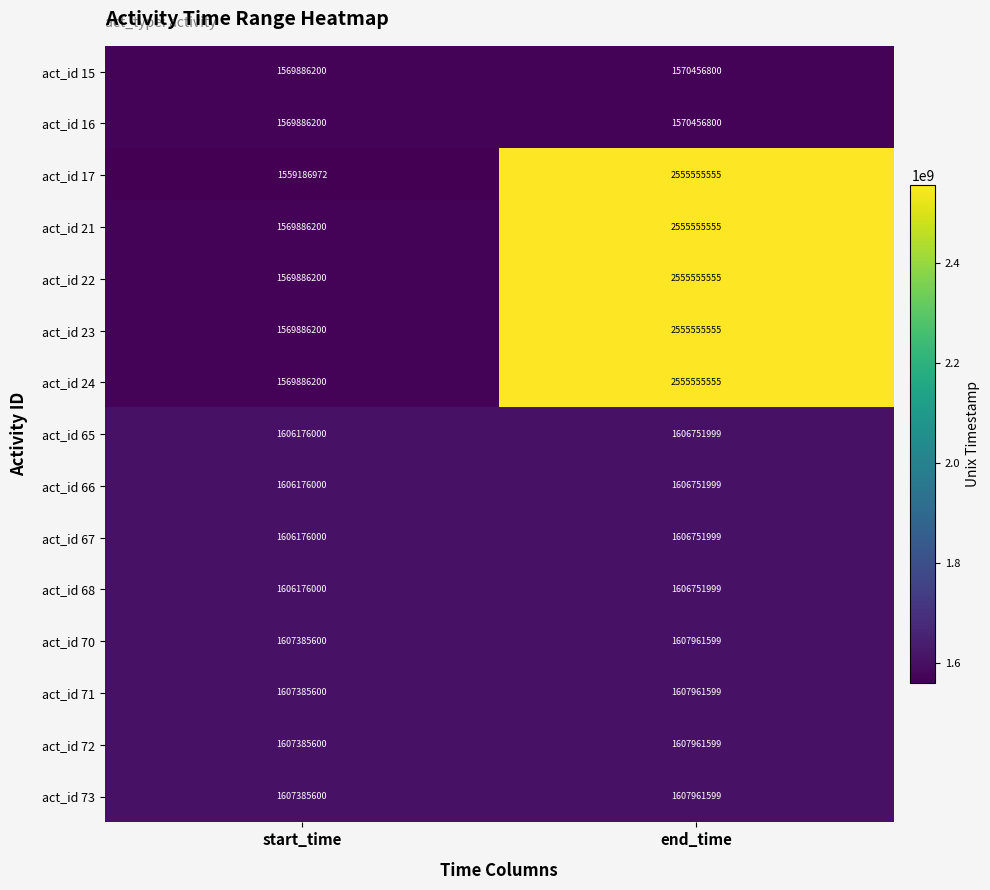

What value does the act_id 73 series have at start_time?

1607385600